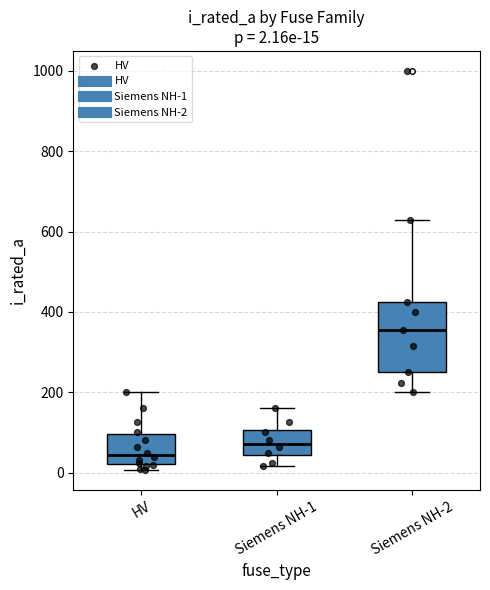

Which box's median line is the highest?

Siemens NH-2